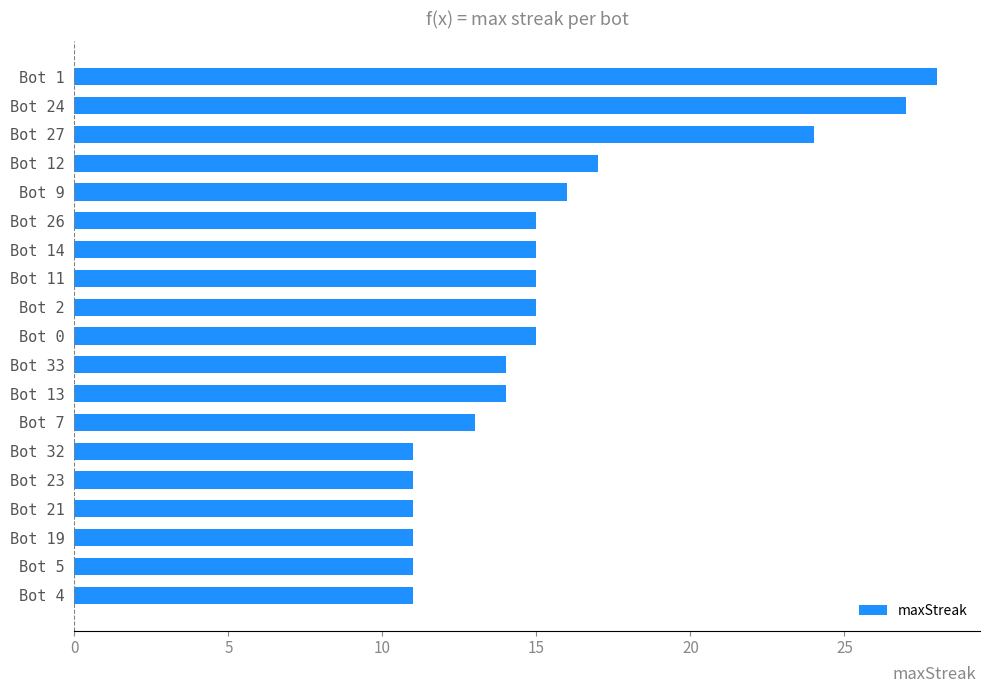

Where is the data nearest to the value 19?

Bot 12